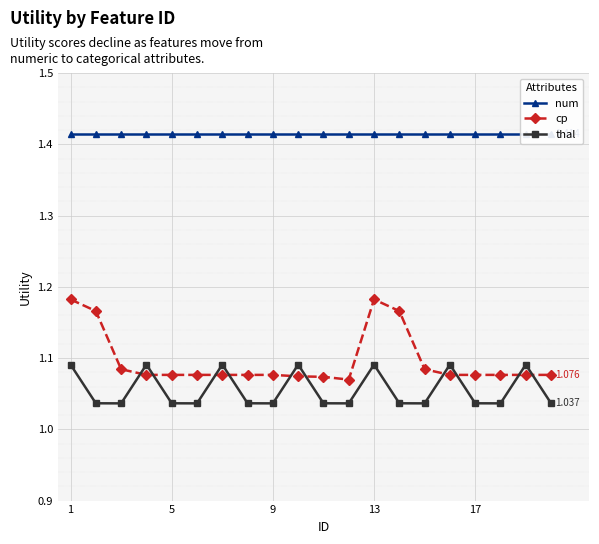

How many interior local valleys does the cp series have?

1